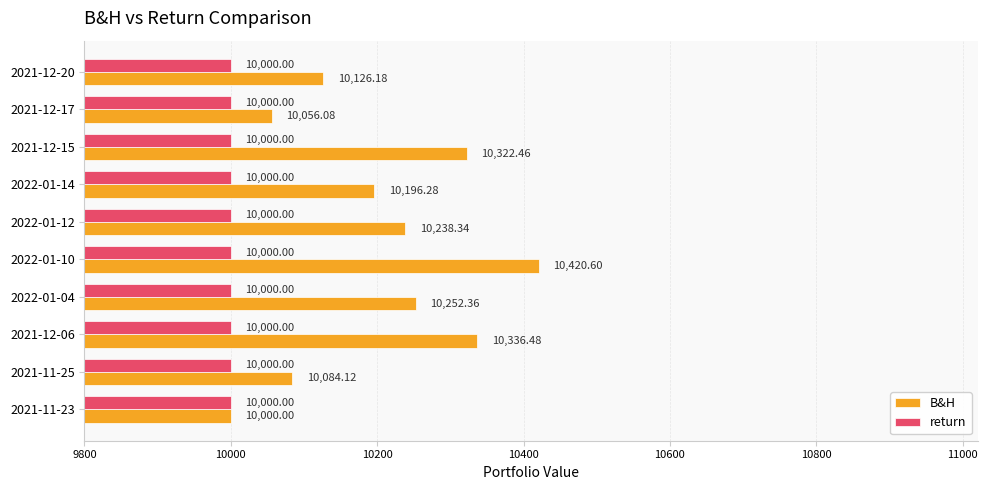

What is the sum of all B&H values?

102032.9